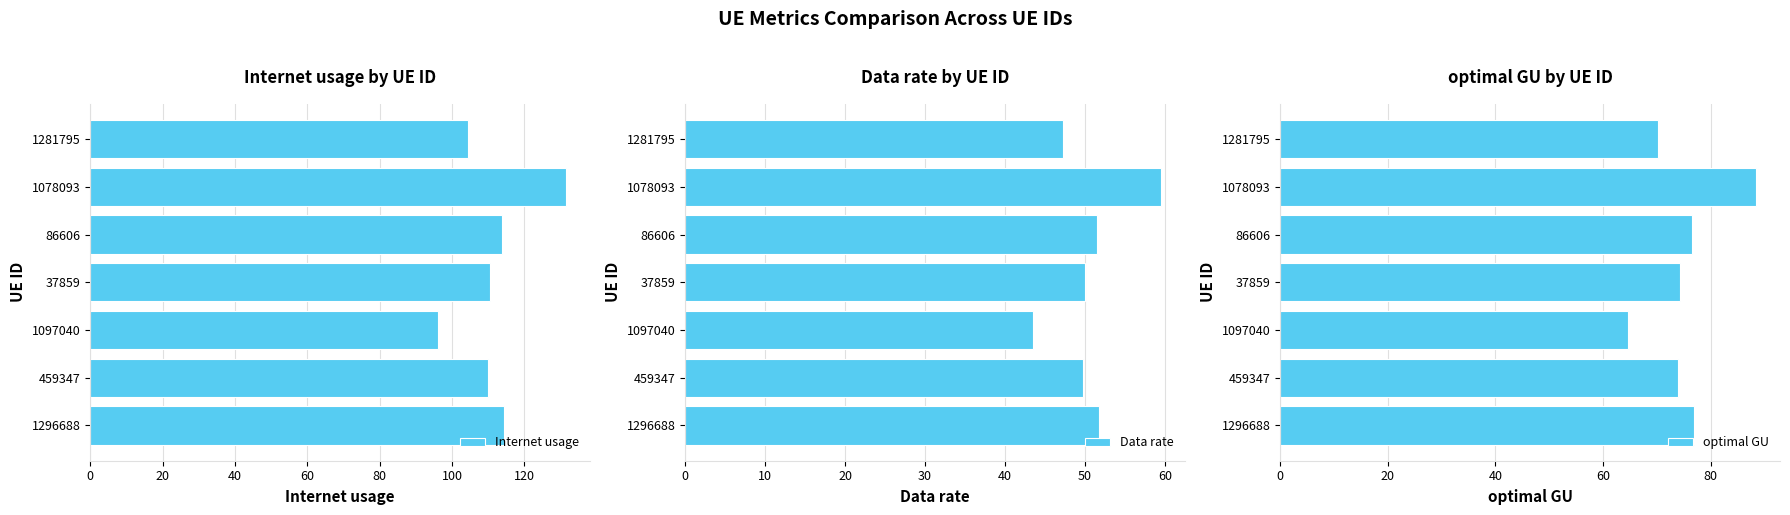

Reading left to right, extract all data points from this chart.

Internet usage: 114.3	109.8	96.1	110.5	113.9	131.6	104.3
Data rate: 51.7	49.7	43.5	50.0	51.5	59.5	47.2
optimal GU: 76.9	73.9	64.6	74.3	76.6	88.5	70.2